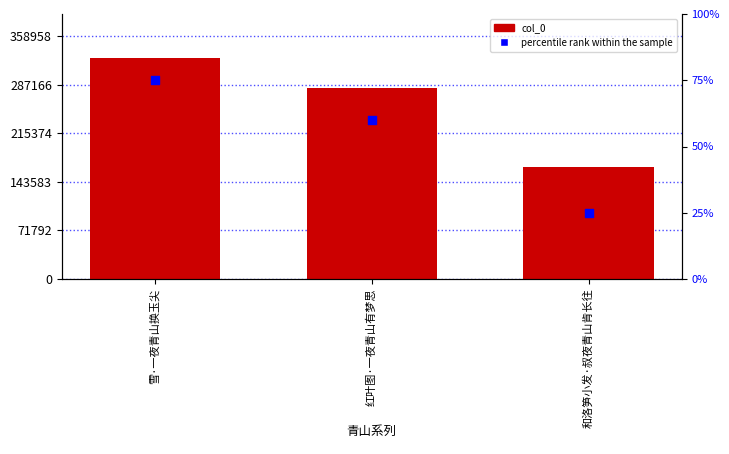

What is the total value across all series at 雪·一夜青山换玉尖?

326400